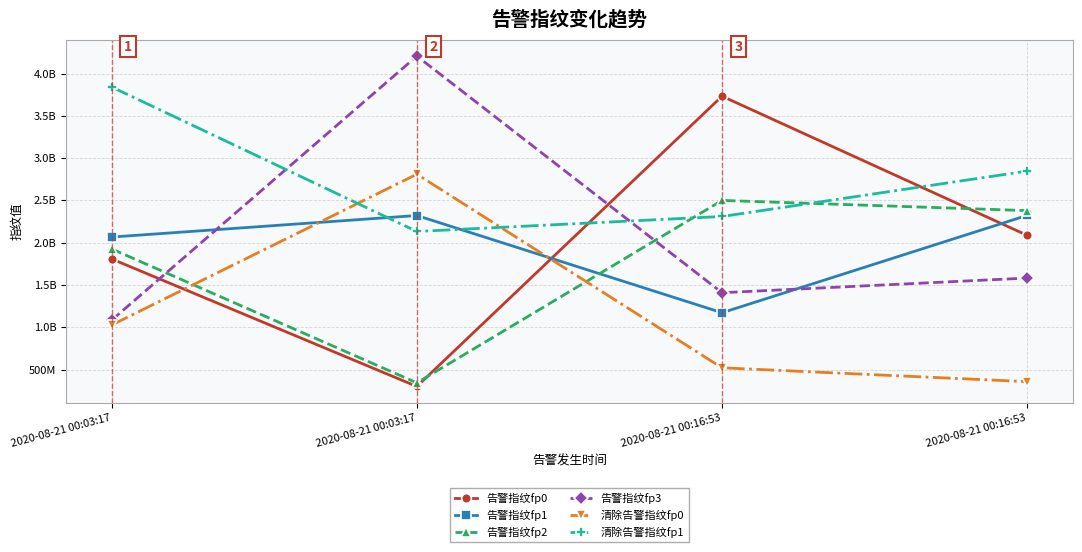

Reading left to right, list all the values displayed in this chart.

告警指纹fp0: 1807876958	299477516	3732947111	2086945237
告警指纹fp1: 2066750431	2321625093	1171575284	2323355332
告警指纹fp2: 1925908259	342333486	2500223827	2379502709
告警指纹fp3: 1084251505	4207300450	1408441417	1581722580
清除告警指纹fp0: 1026515825	2810336084	520304509	356255800
清除告警指纹fp1: 3841610977	2132650642	2310101918	2847204681